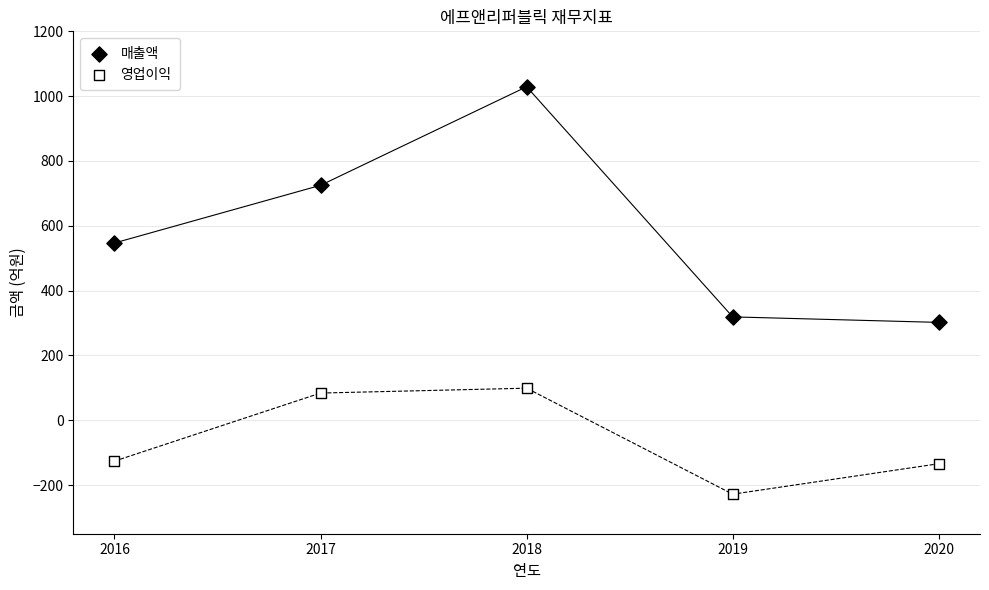

Which series has the widest spread of Y values?

매출액